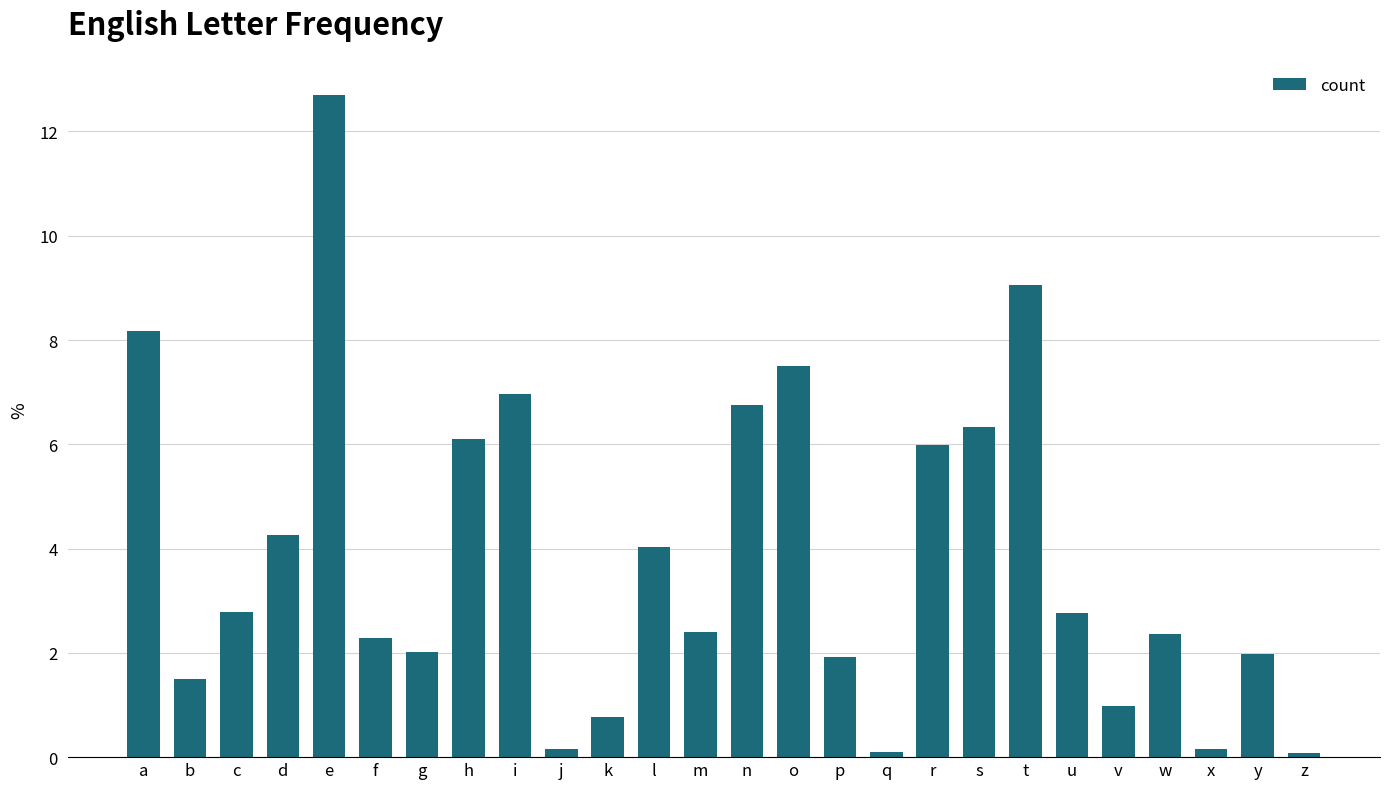

What is the change in value from c to l?

+1.2